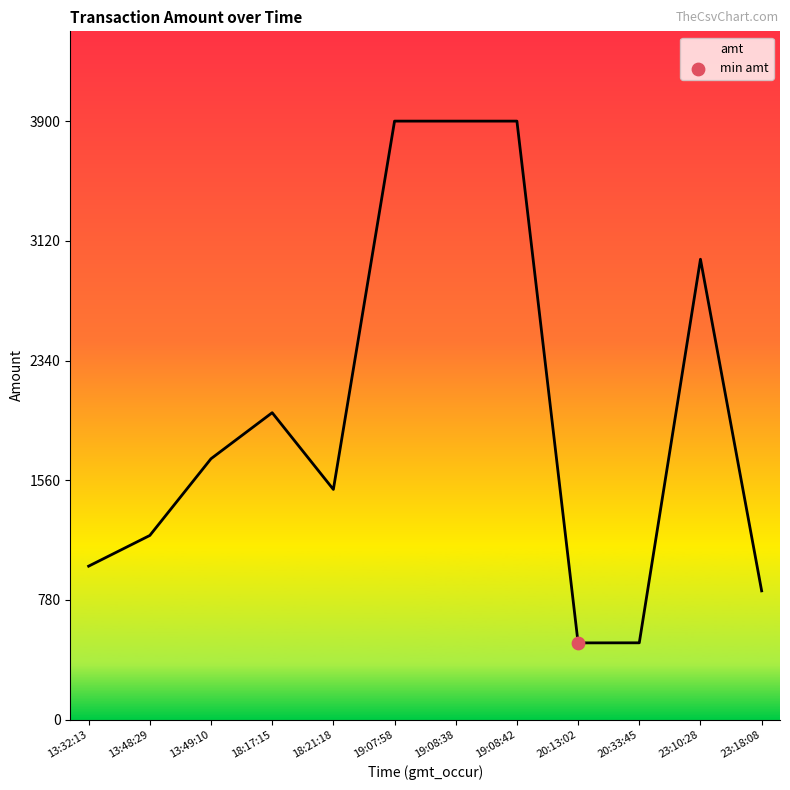

What is the ratio of the value at 23:18:08 to the value at 19:08:42?

0.2